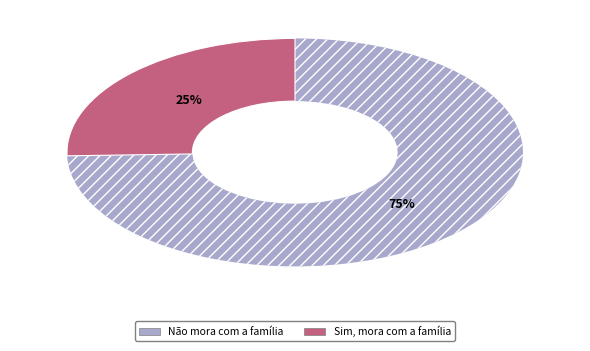

Is there any slice that represents more than half of the pie?

Yes